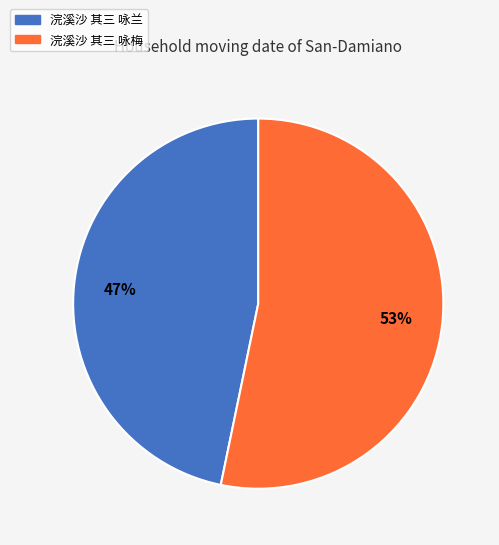

Which category has the biggest portion of the pie?

浣溪沙 其三 咏梅